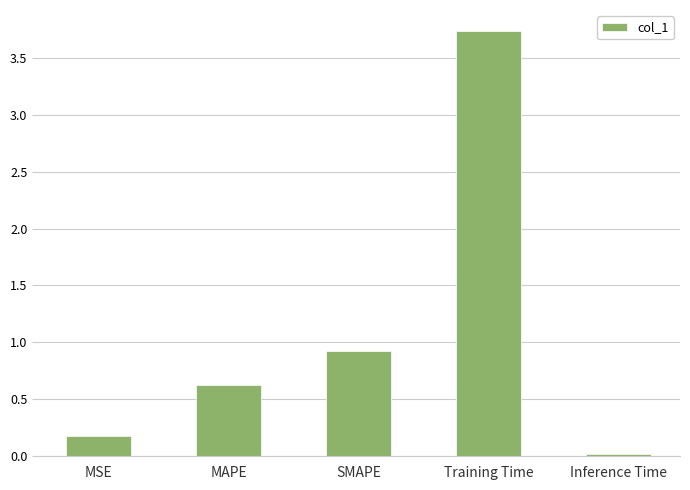

What is the change in value from MSE to Inference Time?

-0.2